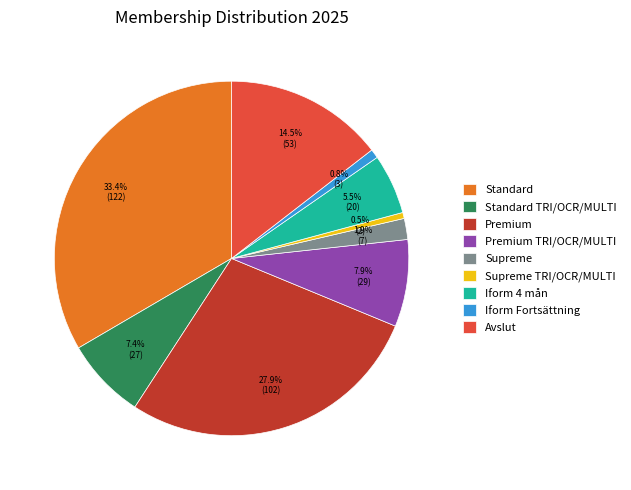

Which has a higher value, Supreme or Supreme TRI/OCR/MULTI?

Supreme